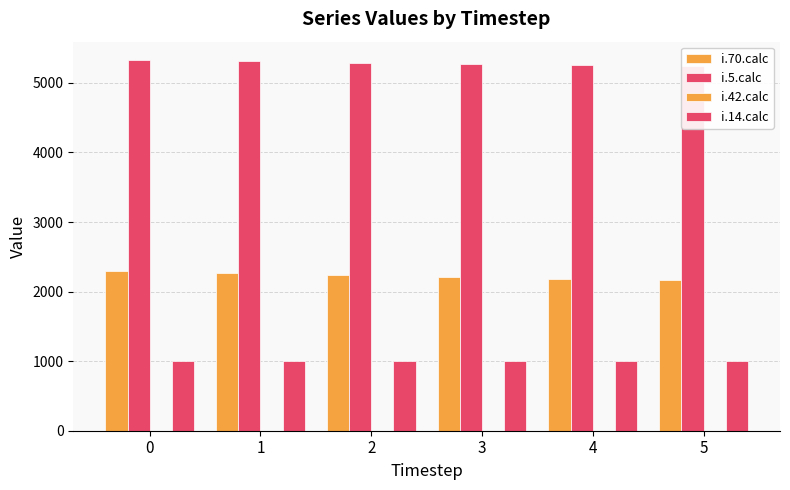

Reading right to left, list all the values displayed in this chart.

i.70.calc: 5=2161	4=2188	3=2215	2=2242	1=2269	0=2297
i.5.calc: 5=5248	4=5262	3=5277	2=5293	1=5309	0=5327
i.42.calc: 5=0	4=1	3=1	2=1	1=1	0=1
i.14.calc: 5=1002	4=1001	3=1001	2=1001	1=1000	0=1000